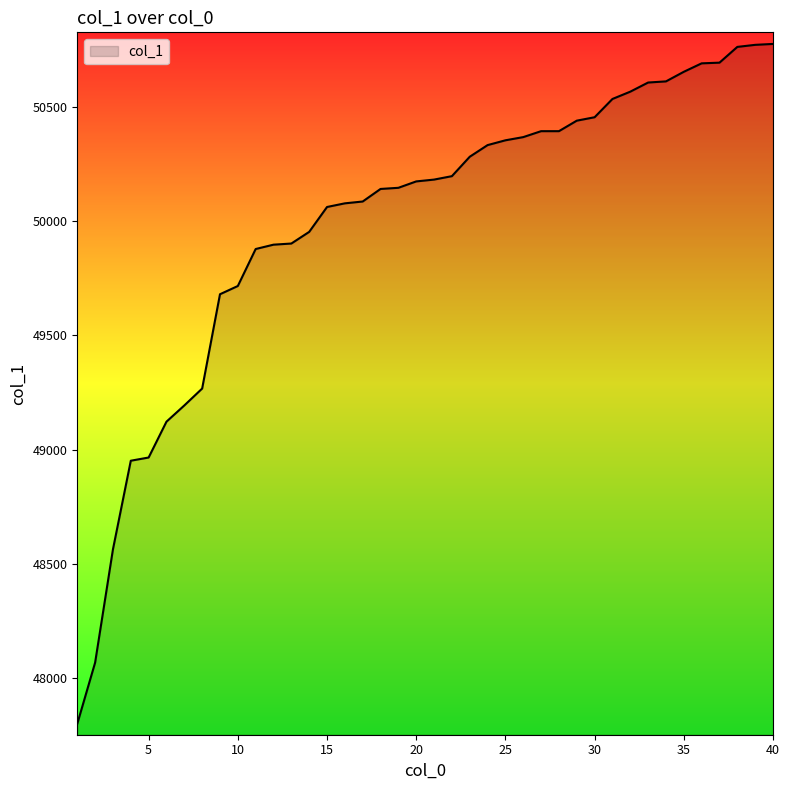

What is the difference between the second highest and minimum values?

2973